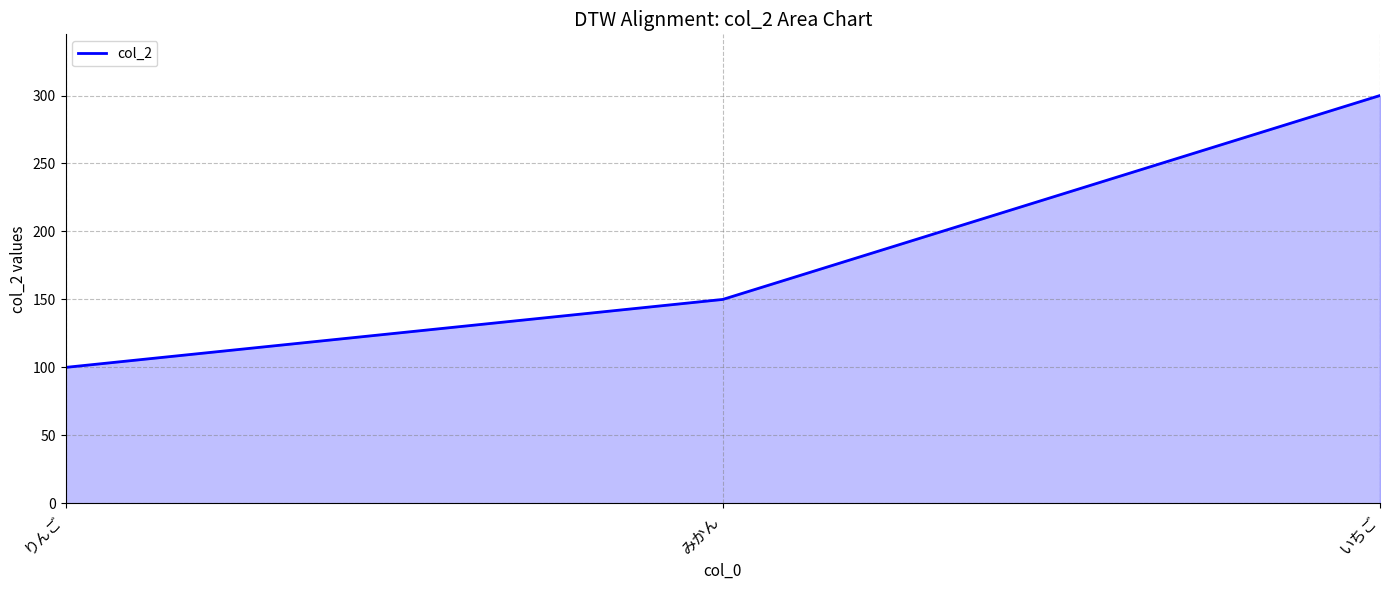

List the labels in order of value, largest first.

いちご, みかん, りんご